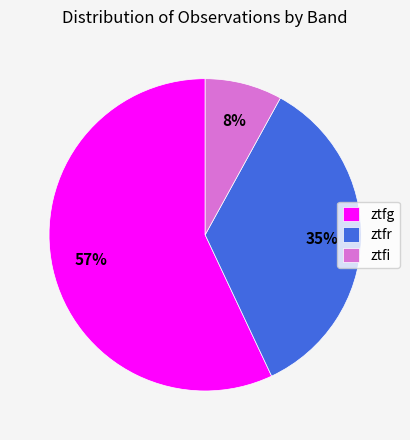

To the nearest percent, what is the combined percentage of ztfr and ztfi?

43%